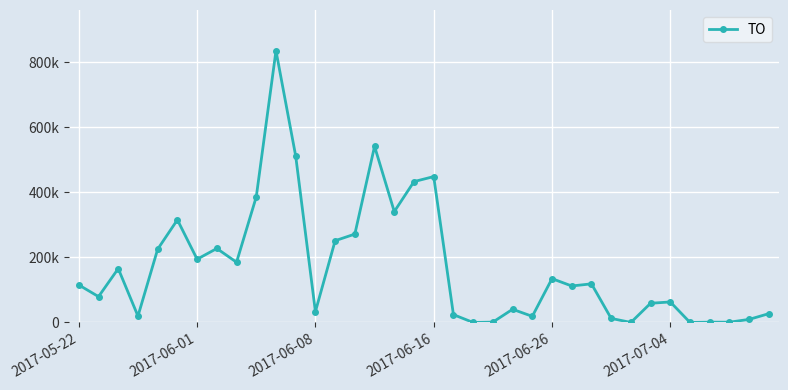

What is the value of the 12th point from the left?

512180